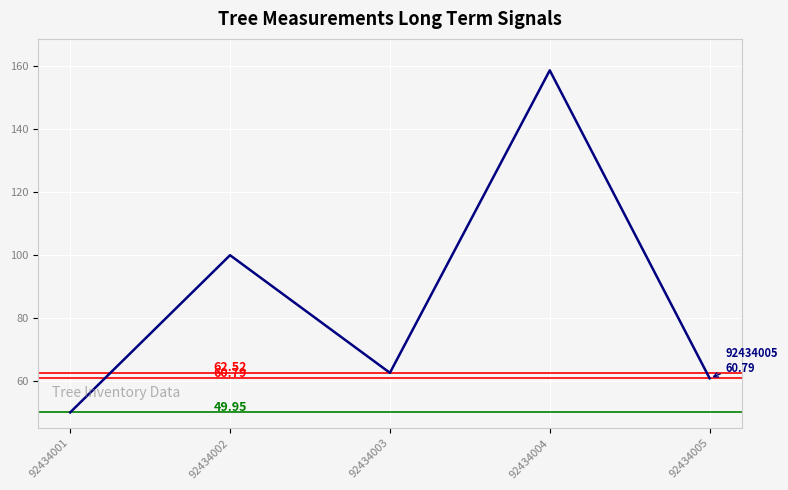

Where is the first local minimum?

92434003